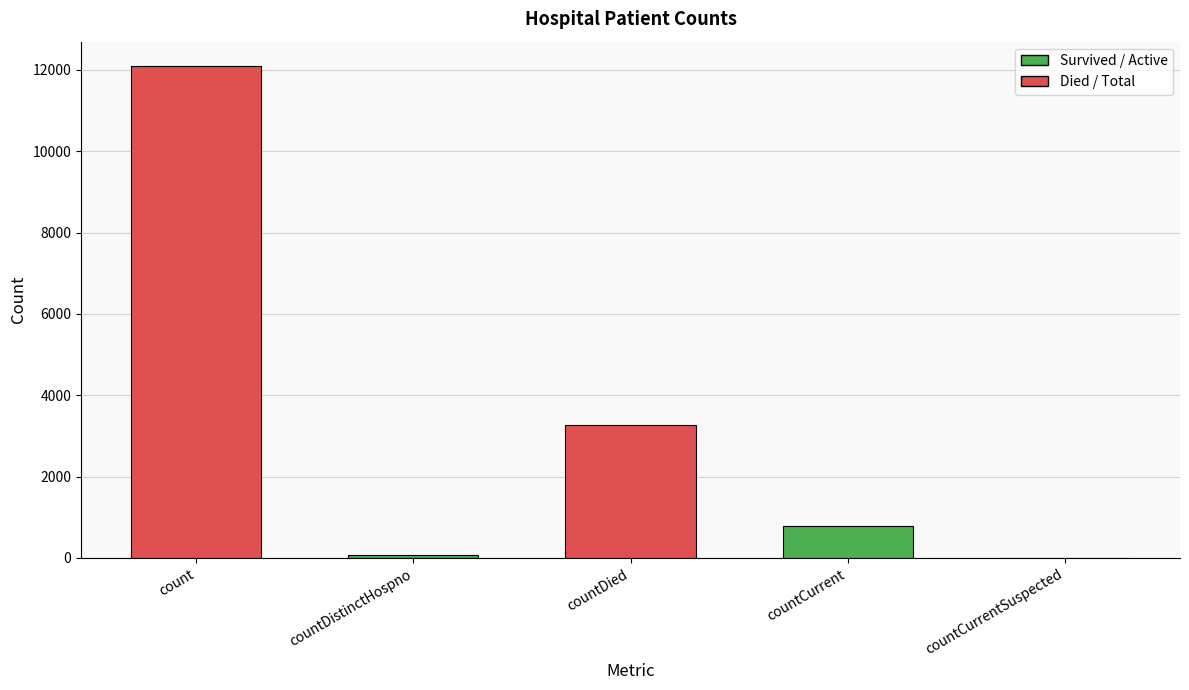

Which category has the highest value across all series?

count